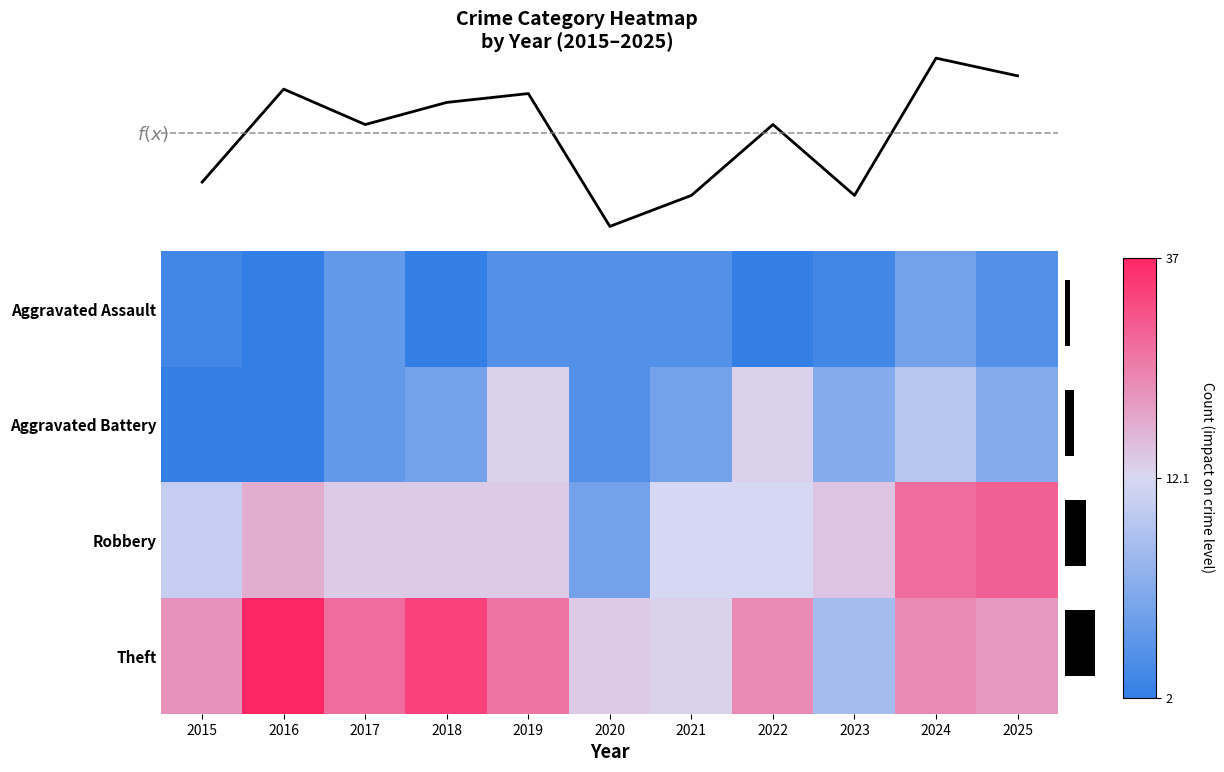

List the series in order of their overall mean, highest first.

Theft, Robbery, Aggravated Battery, Aggravated Assault